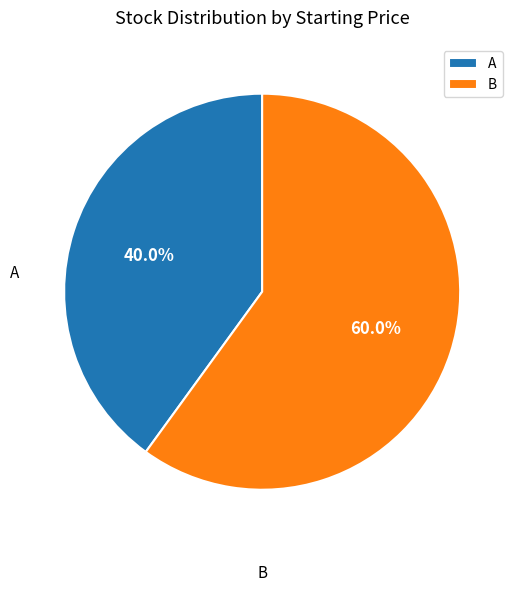

Is there any slice that represents more than half of the pie?

Yes